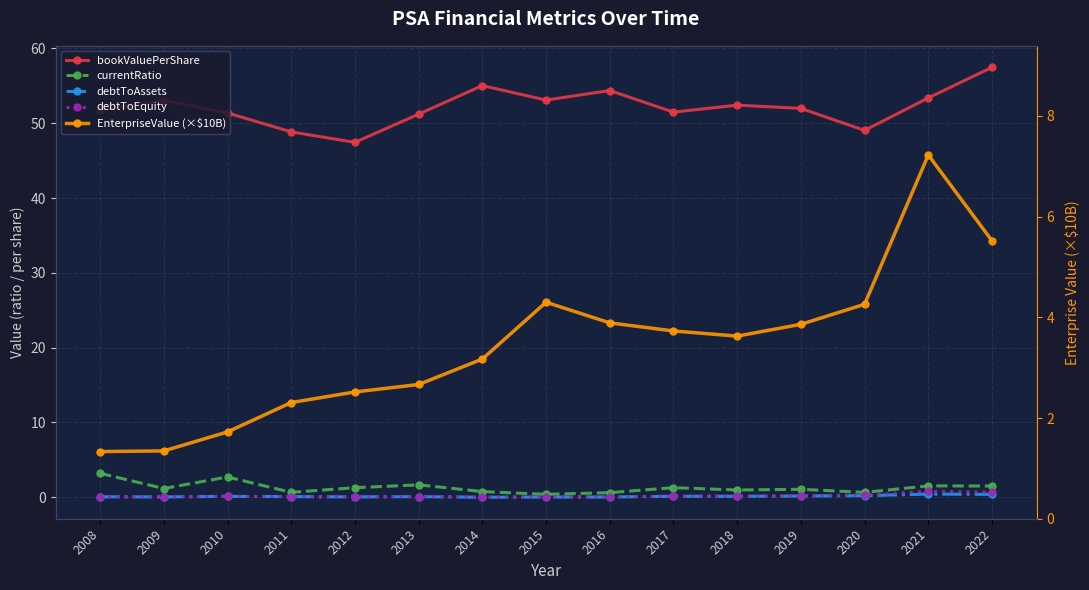

What is the average value of the EnterpriseValue (×$10B) series?

3.4